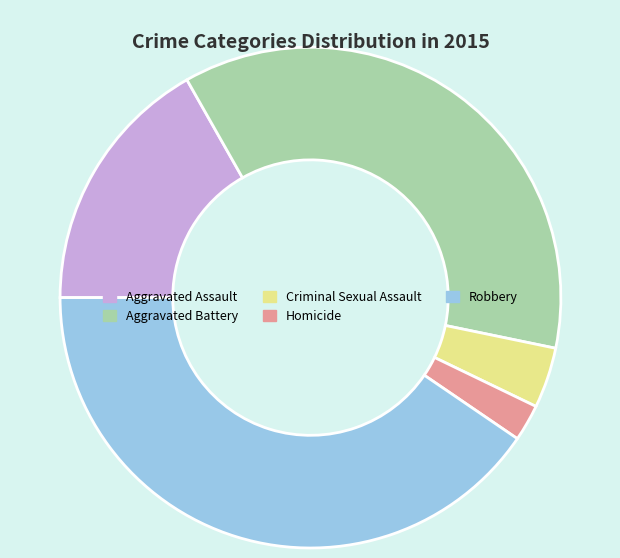

What is the ratio of the value at Robbery to the value at Criminal Sexual Assault?

10.3